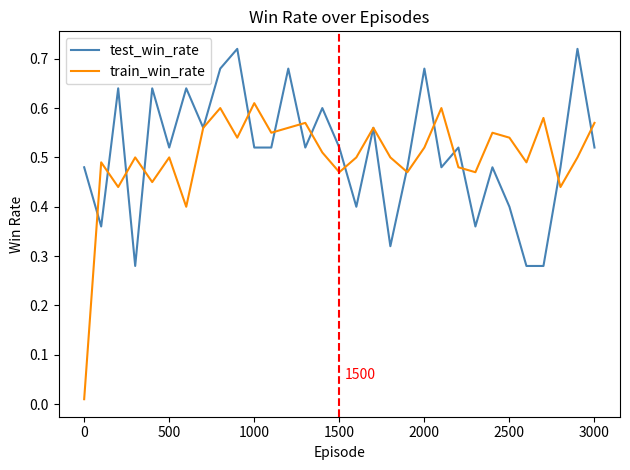

What is the sum of all train_win_rate values?

15.5